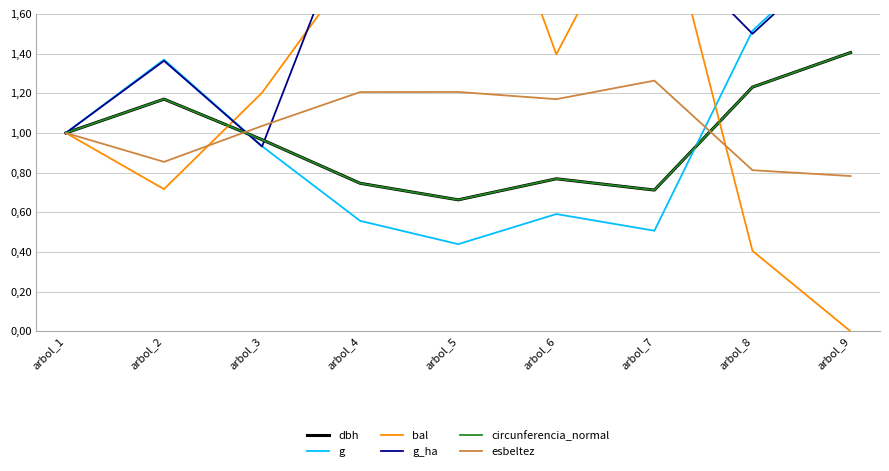

Read the esbeltez value at arbol_9.

0.8